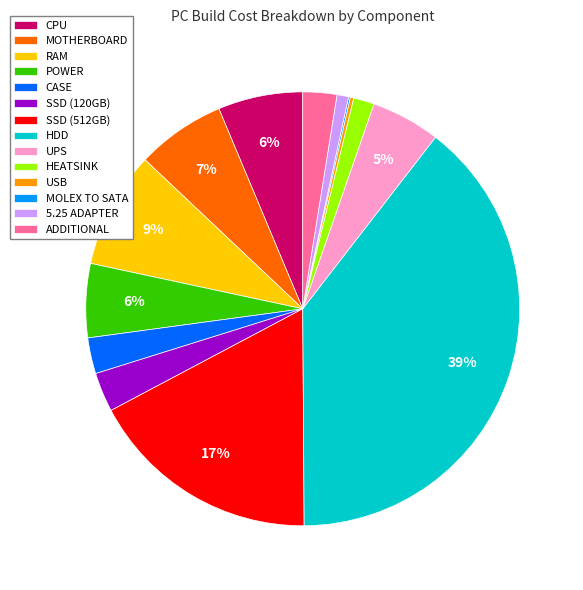

Which slice is the largest?

HDD